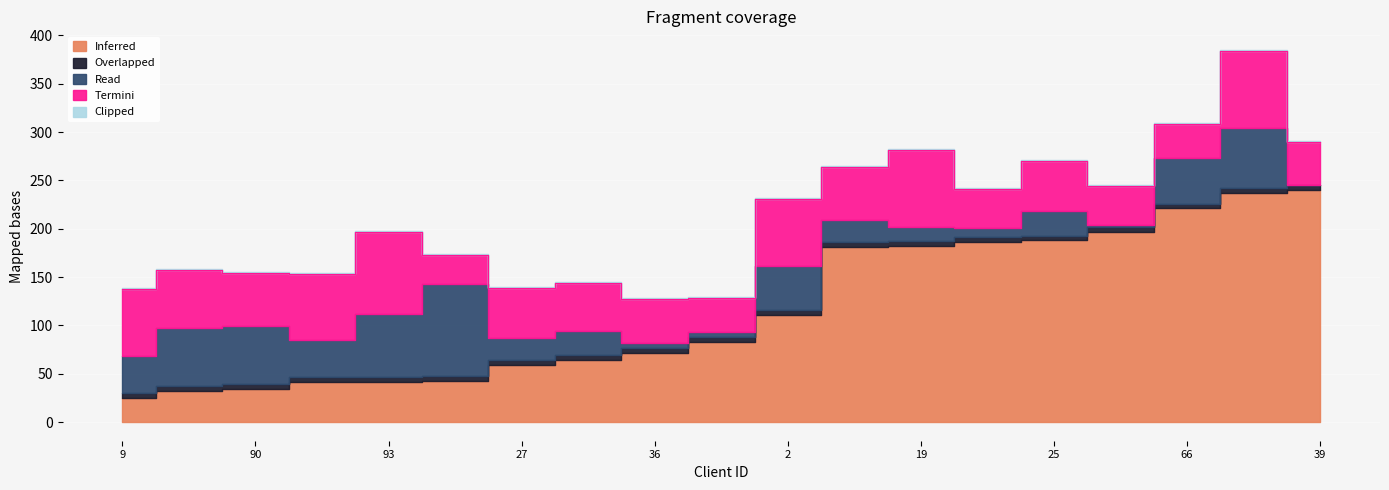

What is the label of the 9th point from the left?

36